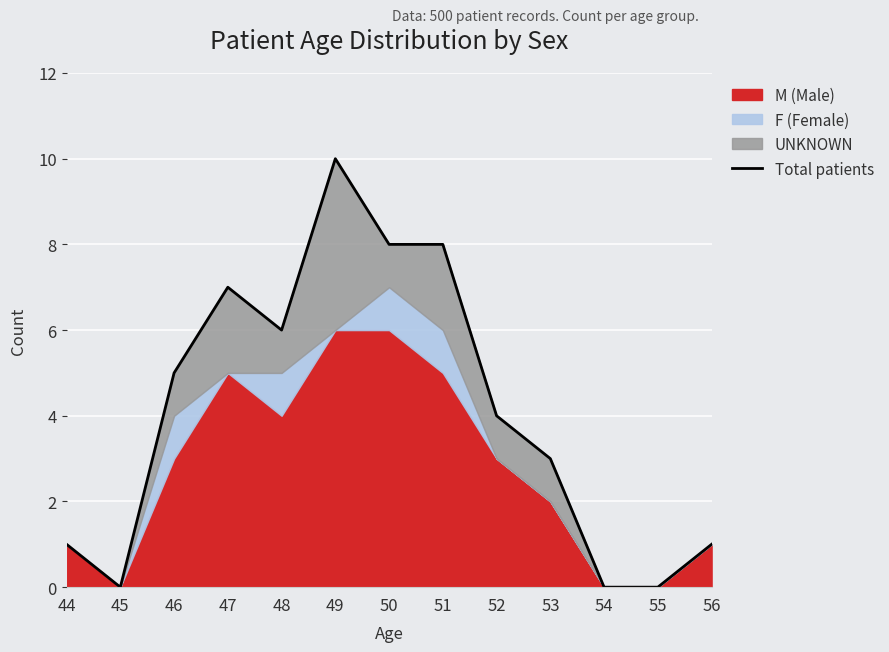

List the labels in order of value, smallest first.

45, 54, 55, 44, 56, 53, 52, 46, 48, 47, 50, 51, 49